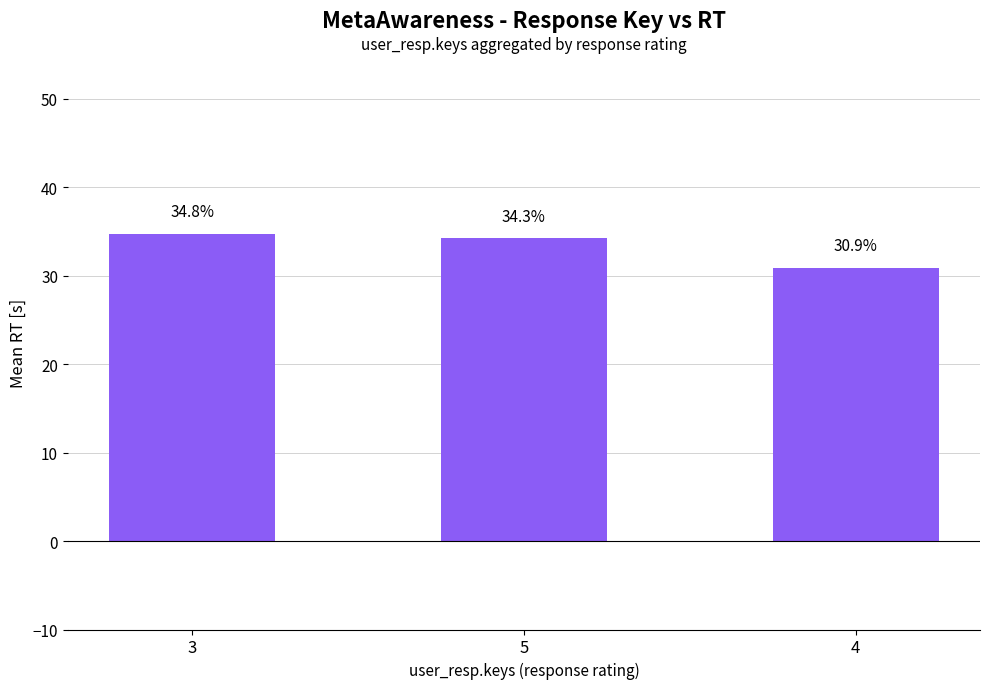

The chart shows a value of 34.8 at 3. True or false?

True